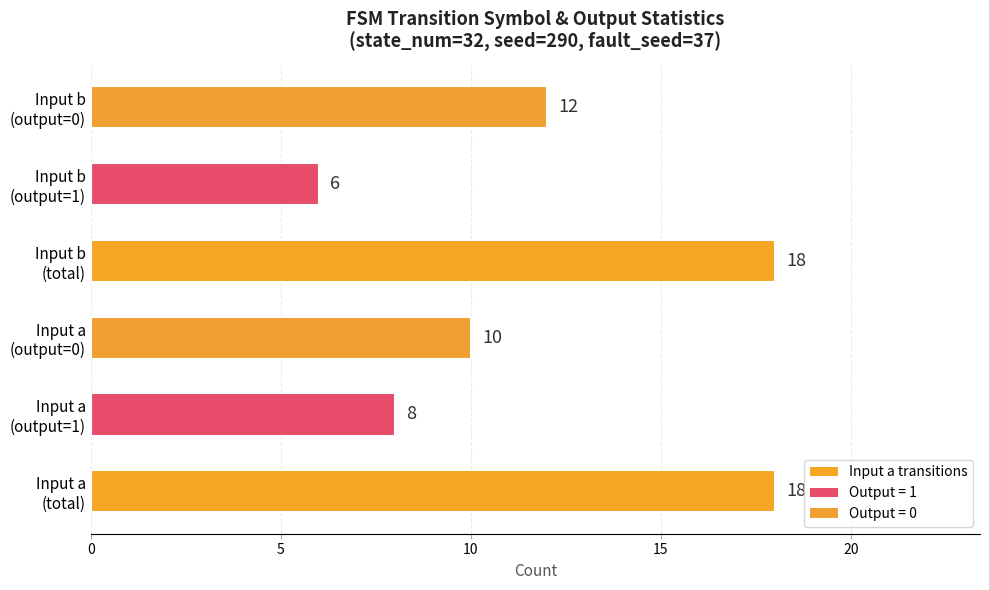

What is the maximum value shown in the chart?

18